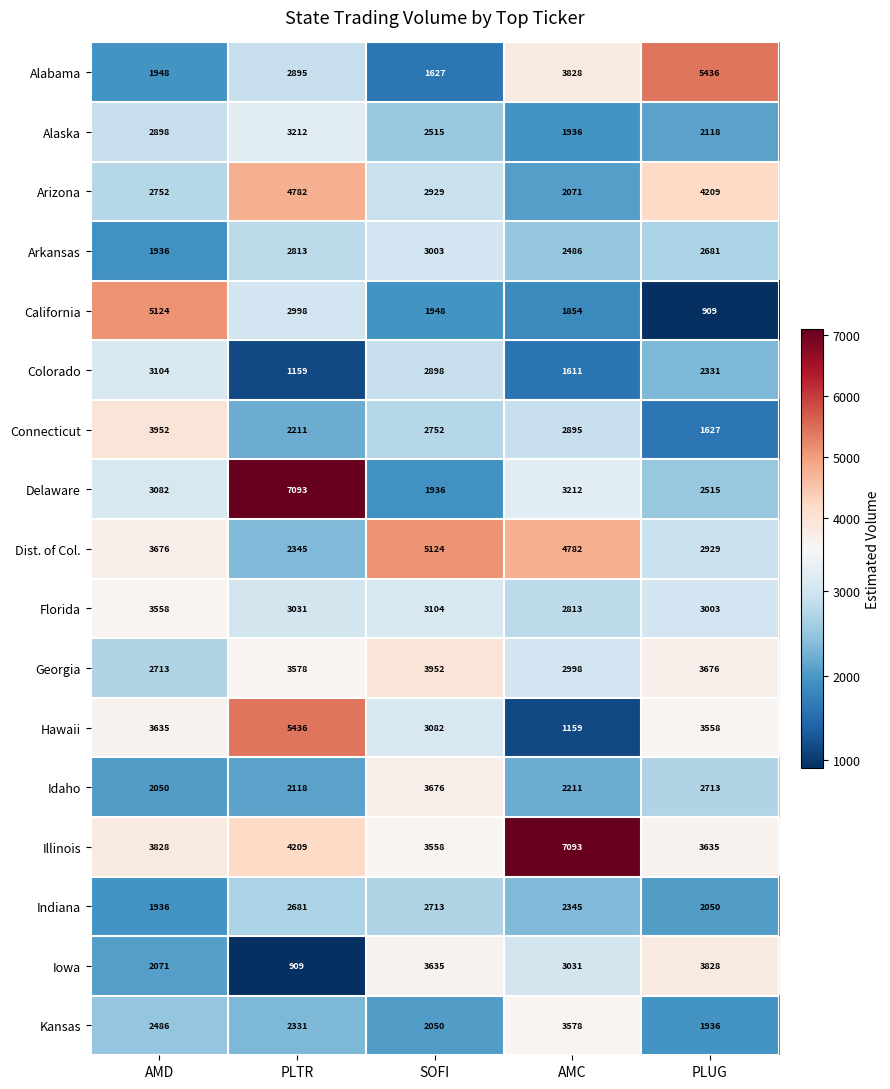

At which category is the sum across all series the highest?

PLTR